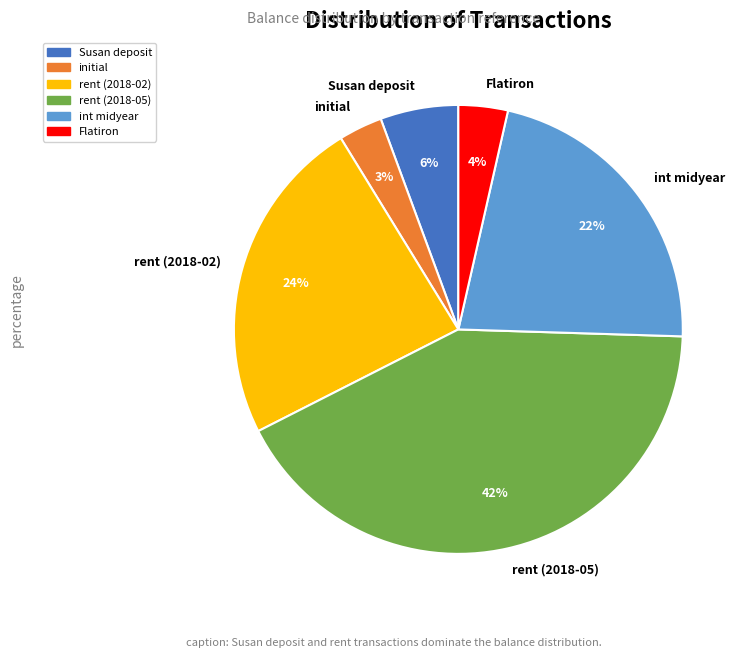

To the nearest percent, what percentage of the pie is Susan deposit?

6%